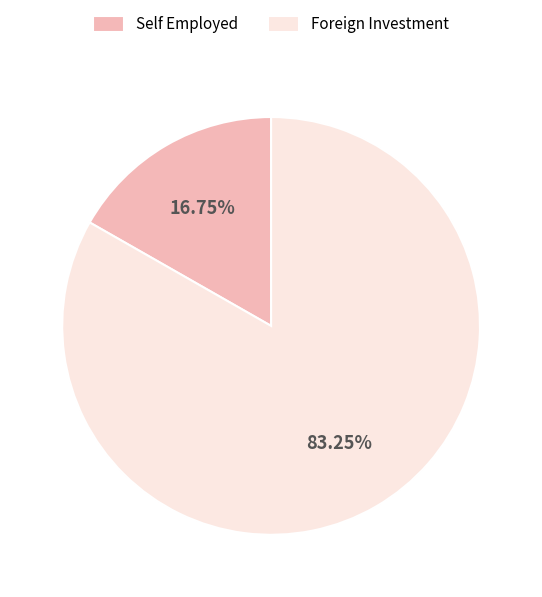

Approximately how many times larger is the value at Foreign Investment compared to Self Employed?

5.0